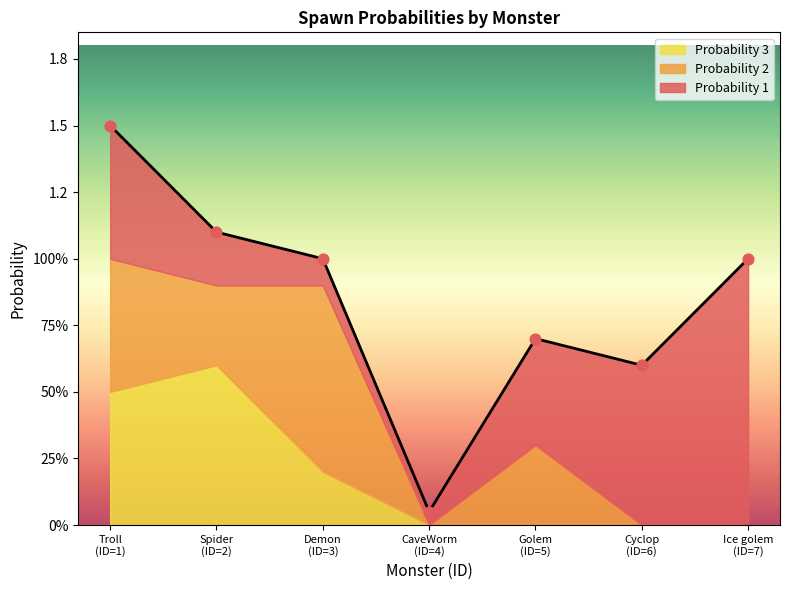

At how many categories does at least one series exceed 0?

7